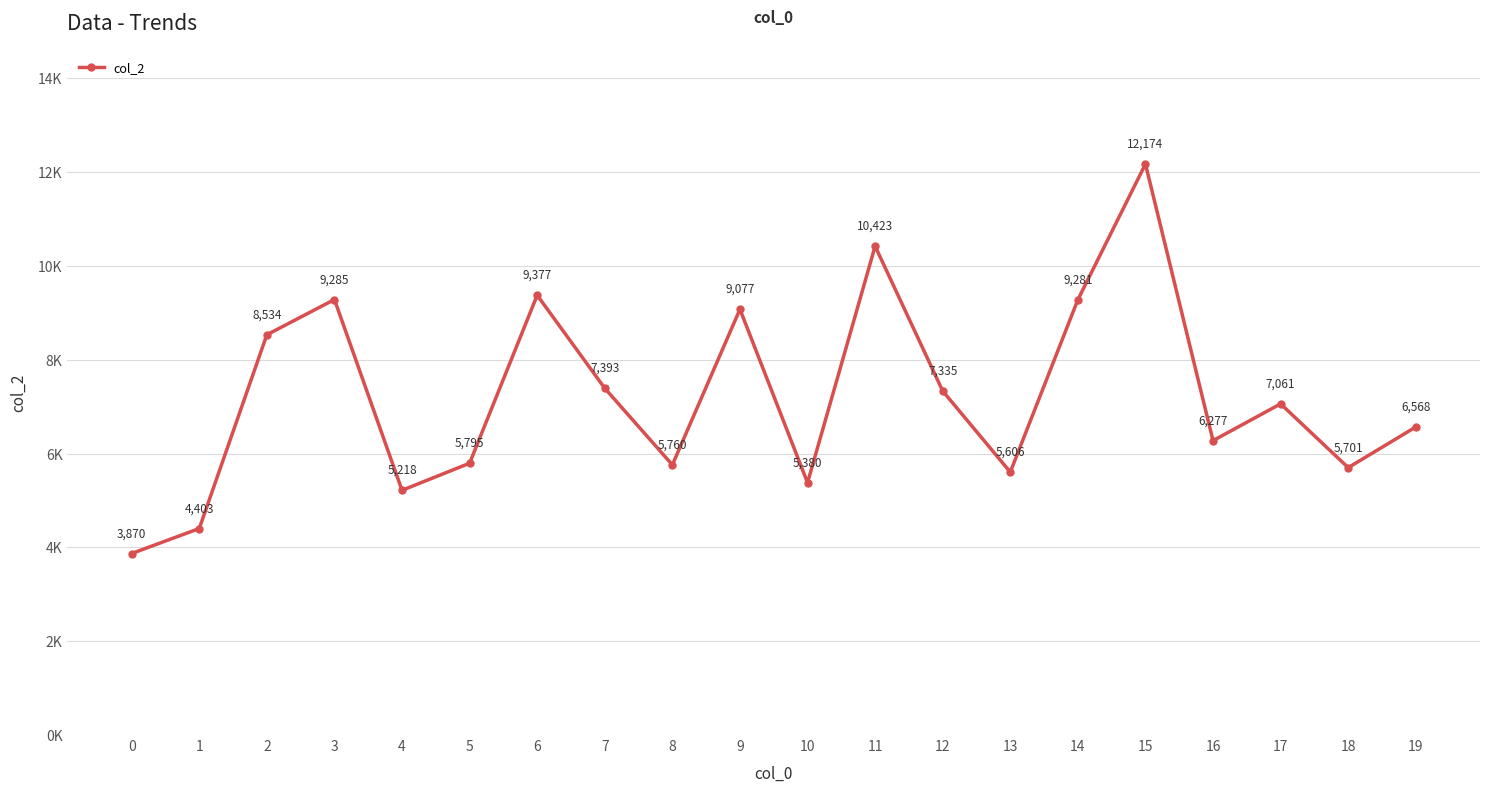

What is the smallest value displayed?

3870